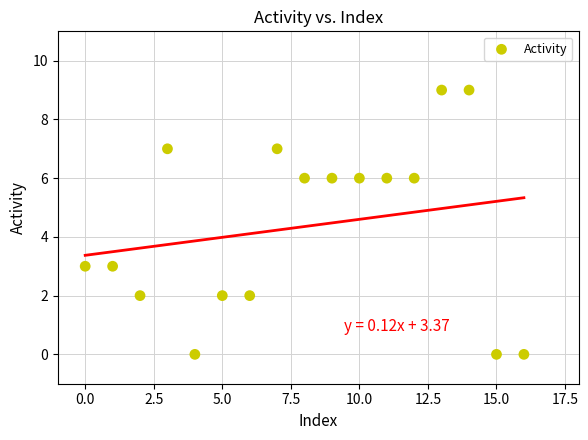

What is the range of Y values (max minus min)?

9